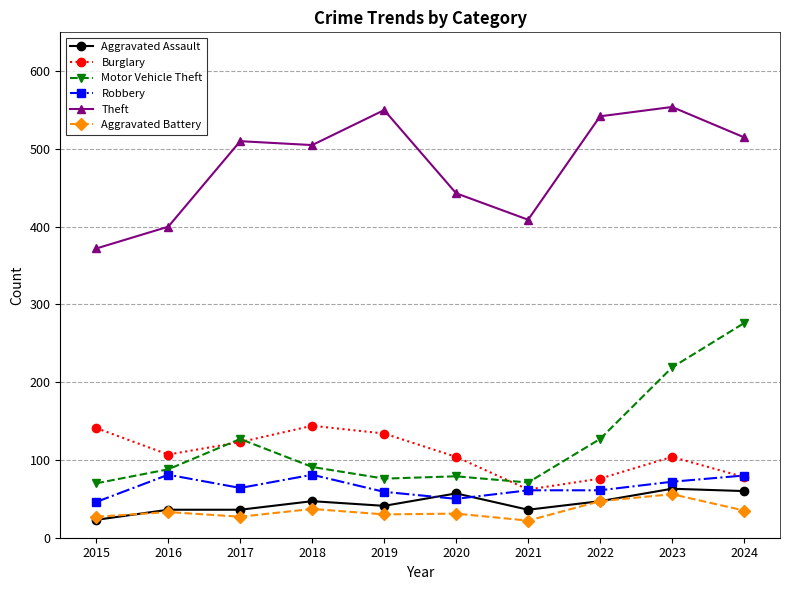

Is the value of Theft at 2018 greater than the value of Aggravated Assault at 2015?

Yes